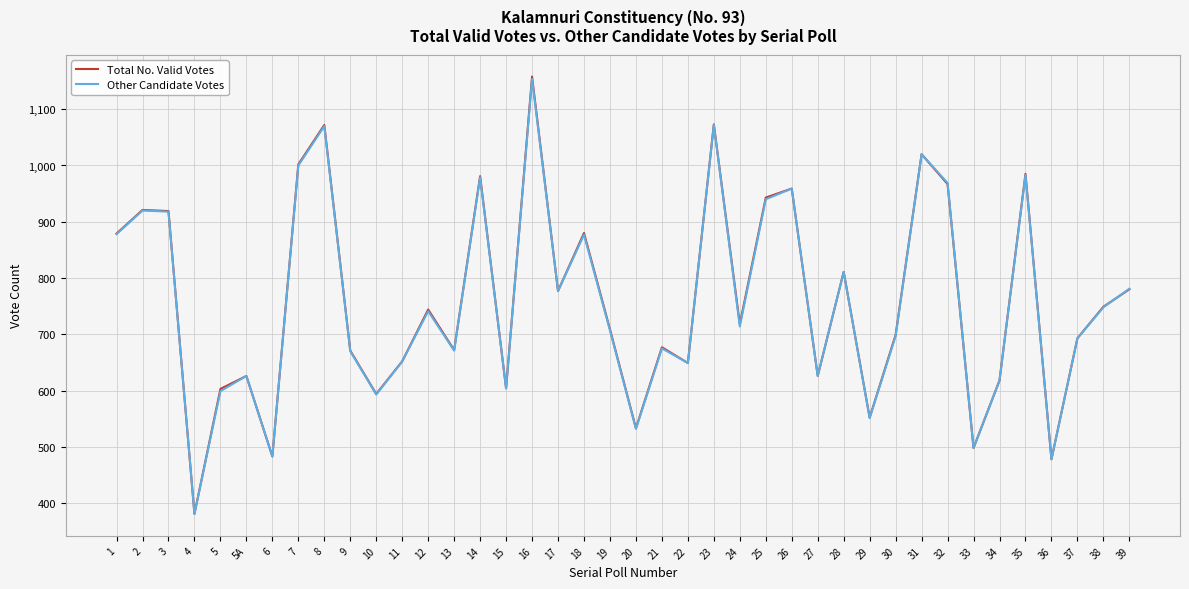

What is the average value of the Other Candidate Votes series?

758